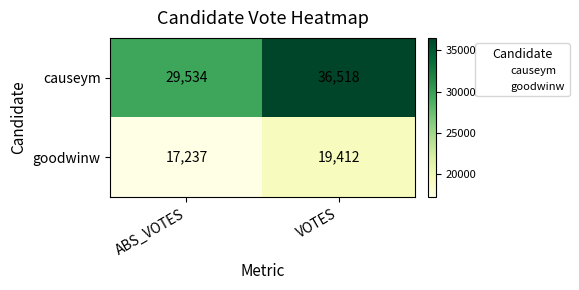

What is the total value across all series at VOTES?

55930